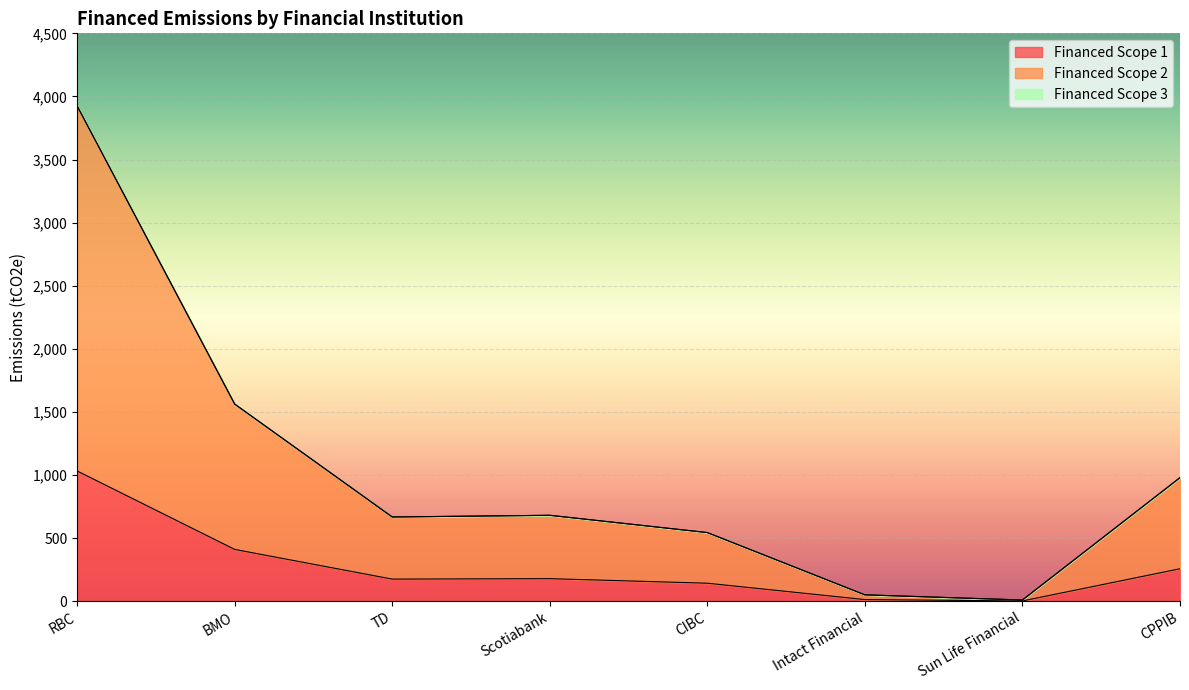

What is the label of the 7th point from the left?

Sun Life Financial